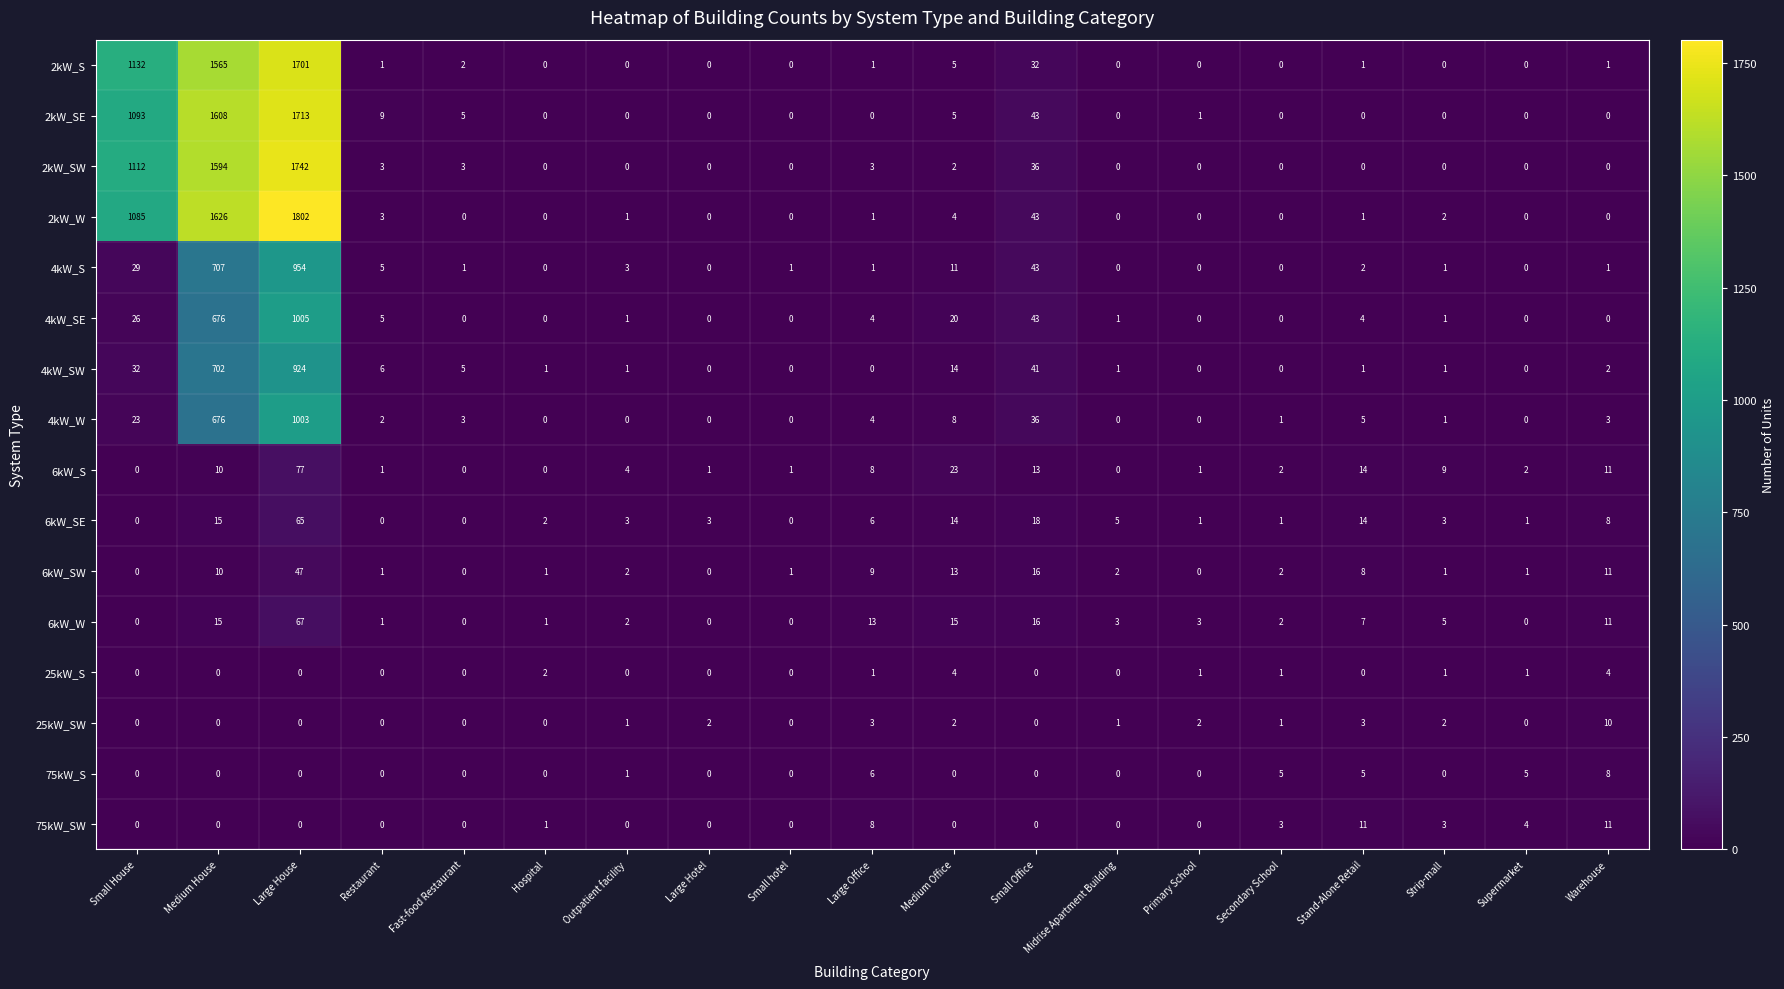

List the series in order of their peak value, highest first.

2kW_W, 2kW_SW, 2kW_SE, 2kW_S, 4kW_SE, 4kW_W, 4kW_S, 4kW_SW, 6kW_S, 6kW_W, 6kW_SE, 6kW_SW, 75kW_SW, 25kW_SW, 75kW_S, 25kW_S